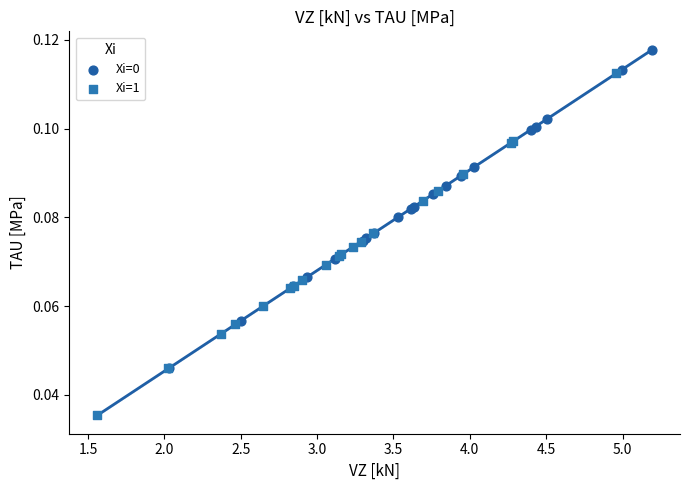

Which series has the widest spread of Y values?

Xi=1